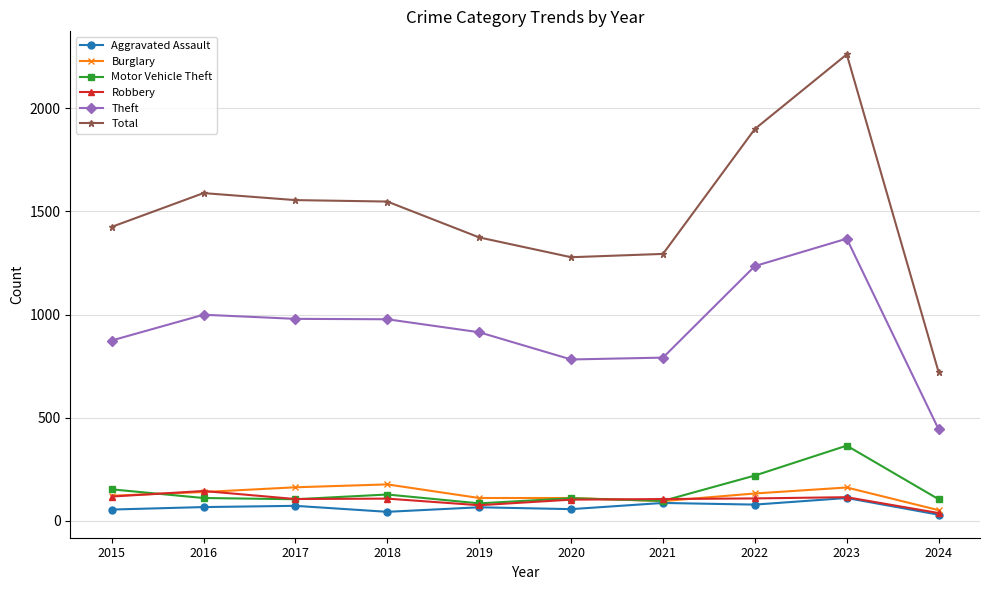

What is the spread (max minus min) of values at 2017?

1483